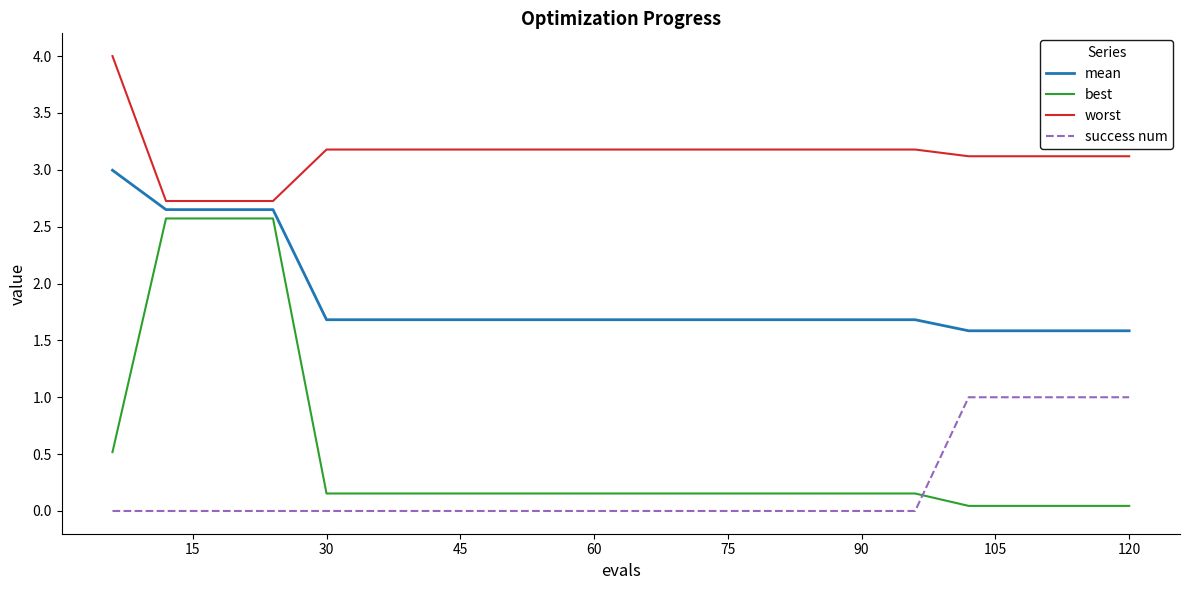

At how many categories does at least one series exceed 2?

20